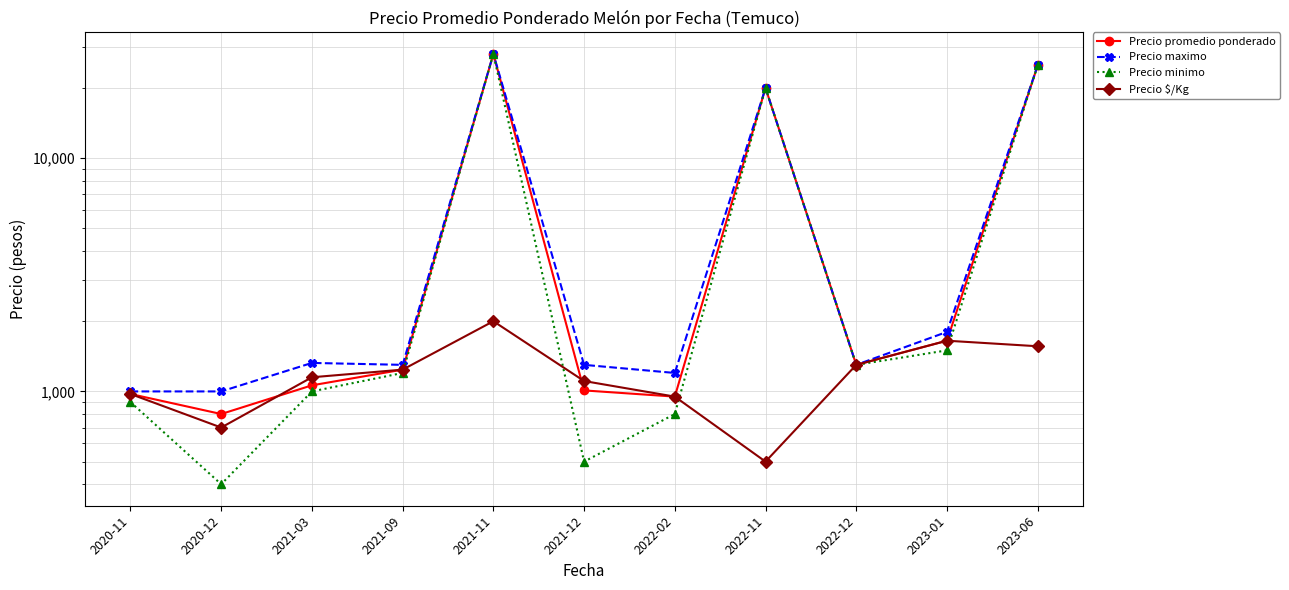

How many interior local valleys does the Precio promedio ponderado series have?

3